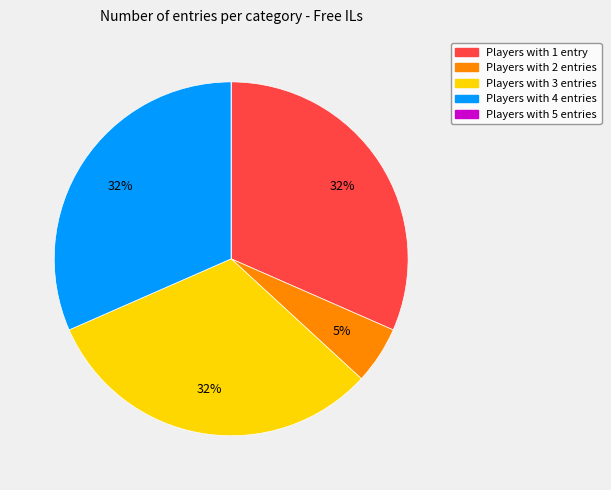

To the nearest percent, what is the difference between the largest and smallest slice percentages?

32%